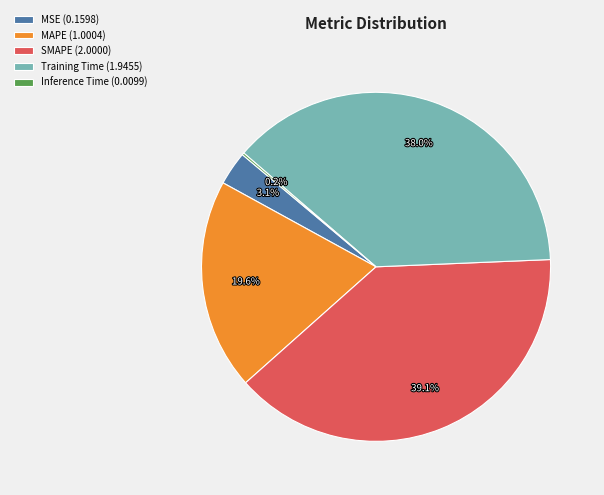

Is MSE the majority of the pie?

No